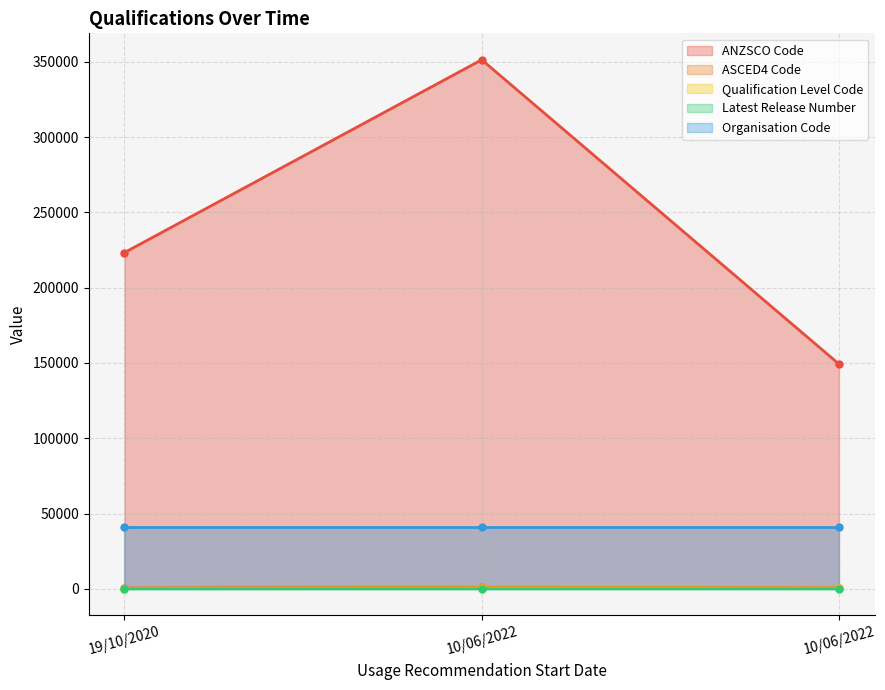

At which category is the sum across all series the highest?

10/06/2022